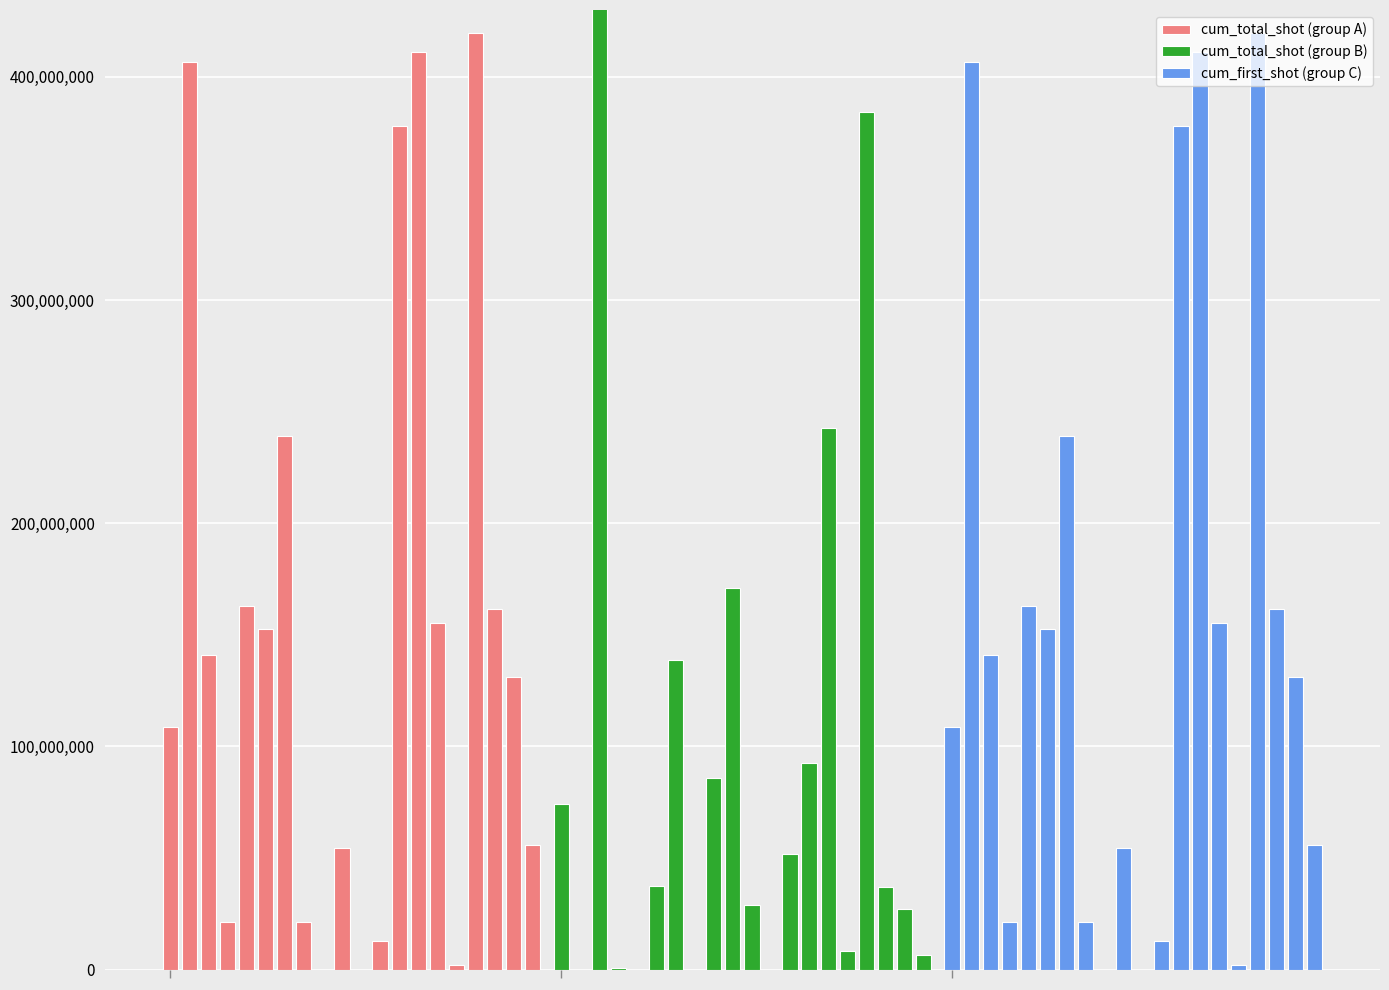

Which series has the largest total across all categories?

cum_total_shot (group A)